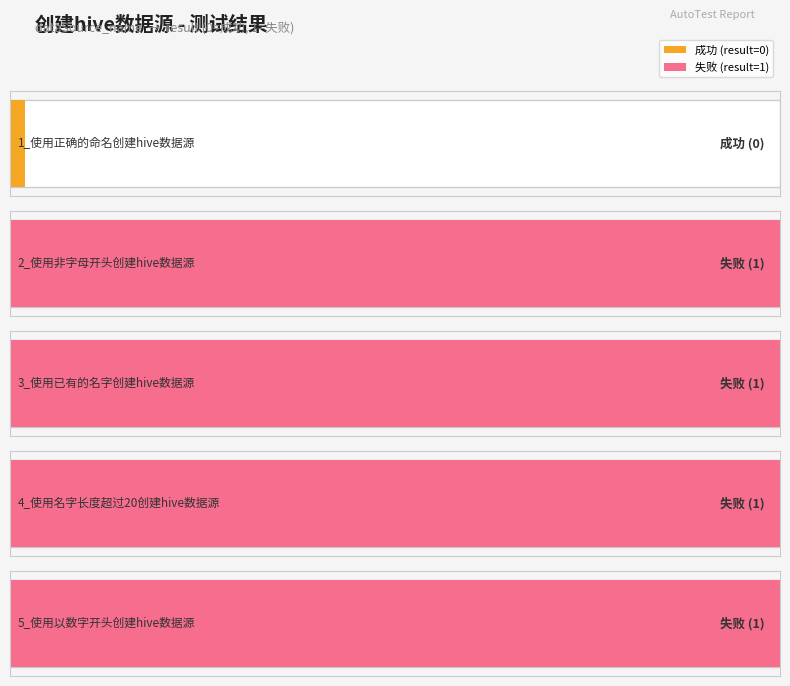

What is the difference between the maximum and minimum values?

1